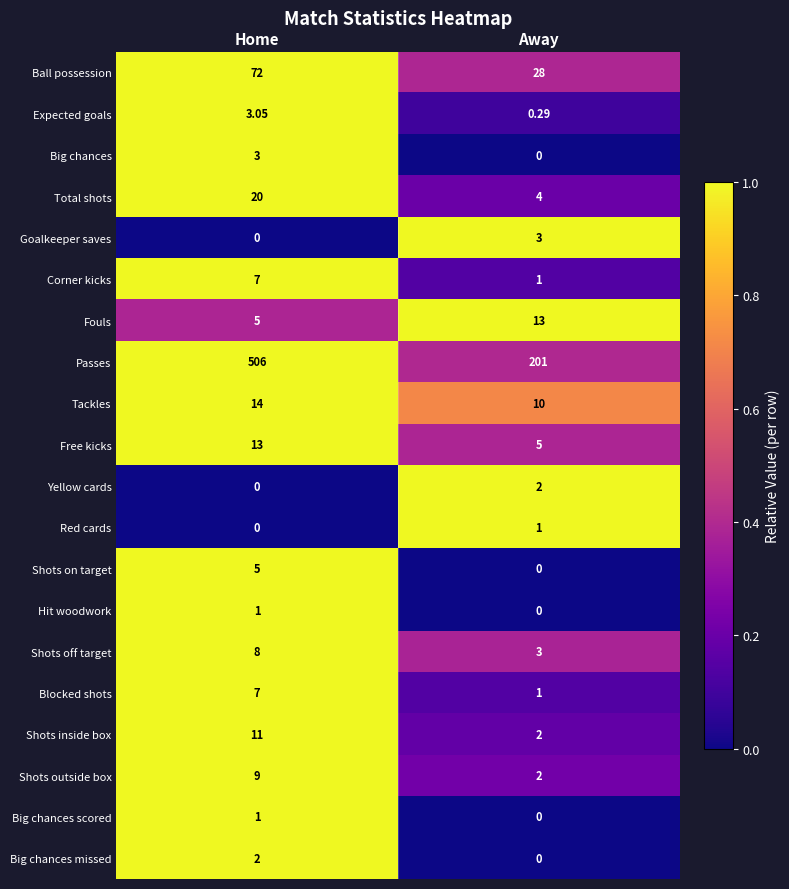

What is the greatest value displayed?

506.0